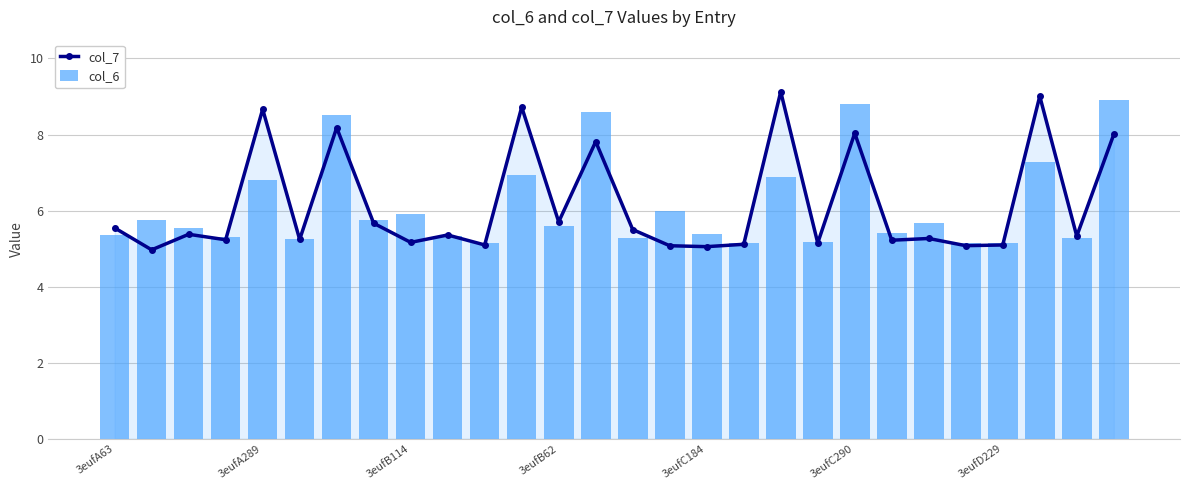

What is the lowest value of the col_7 series?

5.0